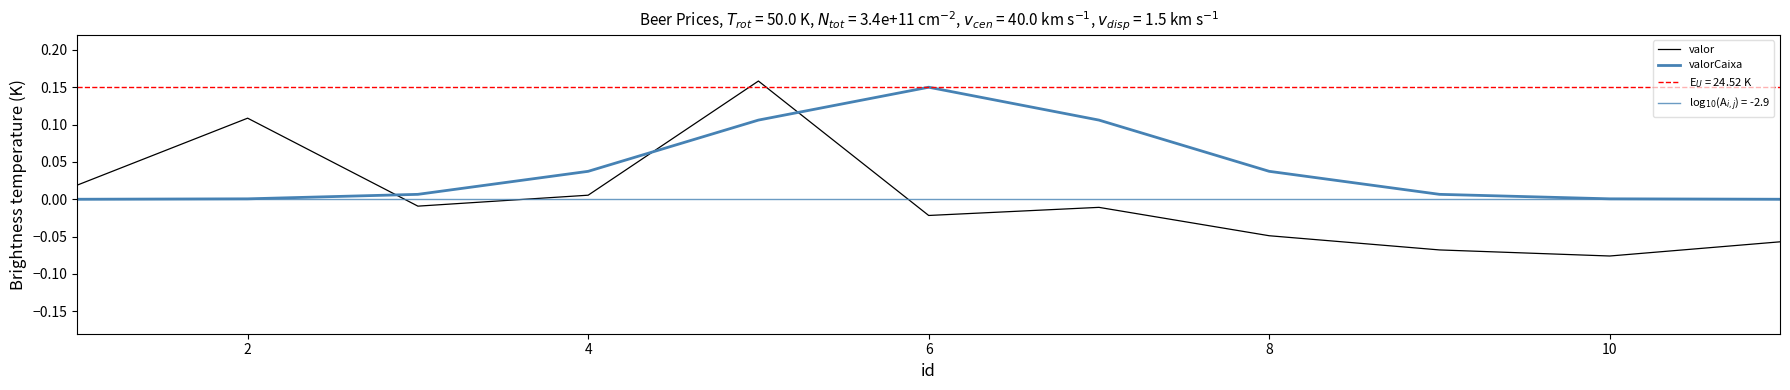

Which has a higher value, 6 or 4?

4